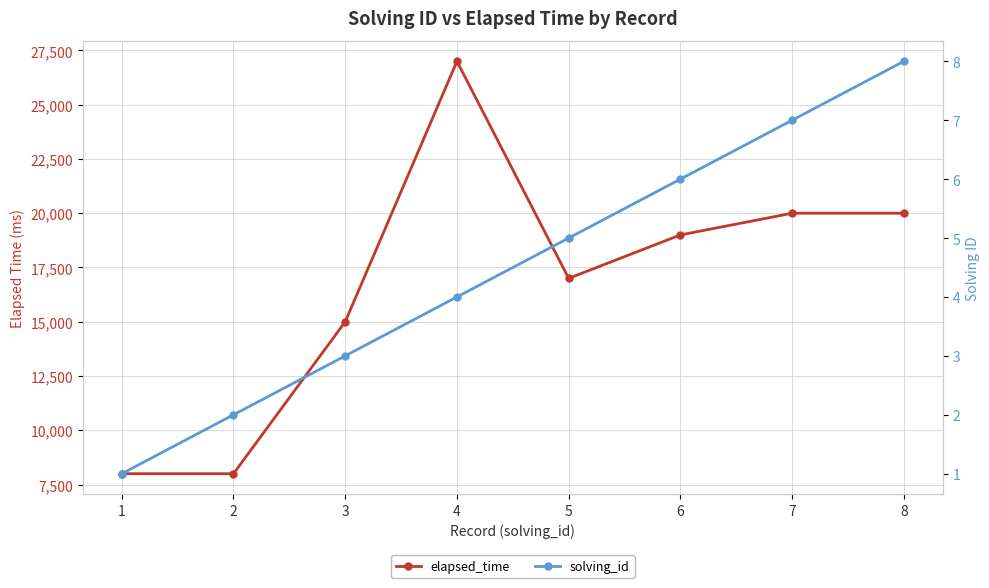

List the series in order of their overall mean, lowest first.

solving_id, elapsed_time